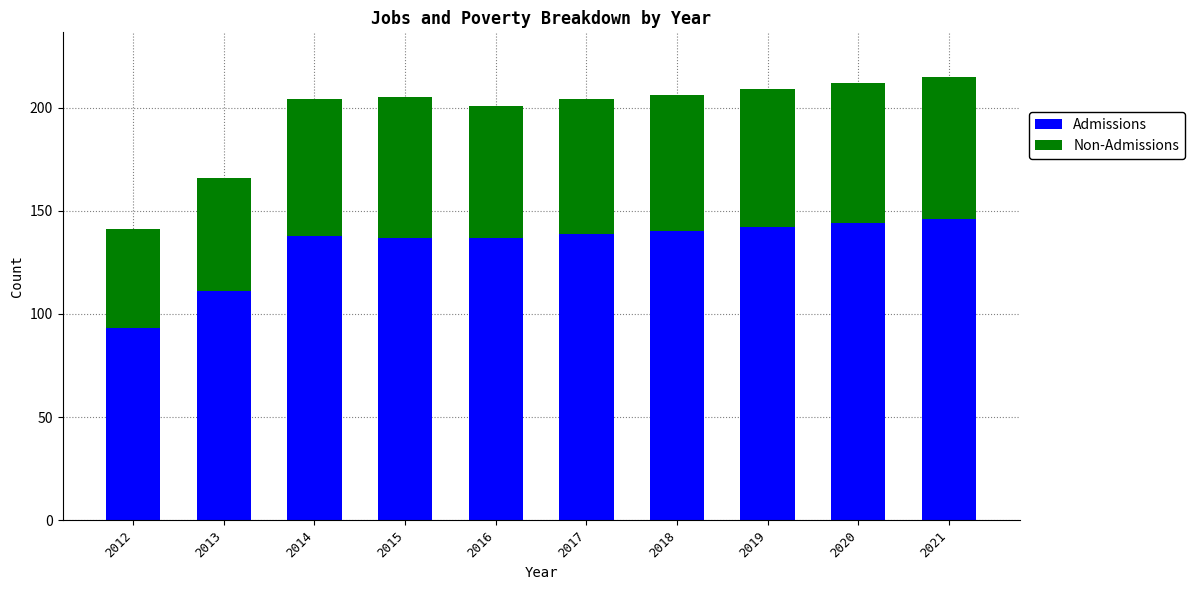

Reading left to right, transcribe the values for Admissions.

2012=93	2013=111	2014=138	2015=137	2016=137	2017=139	2018=140	2019=142	2020=144	2021=146